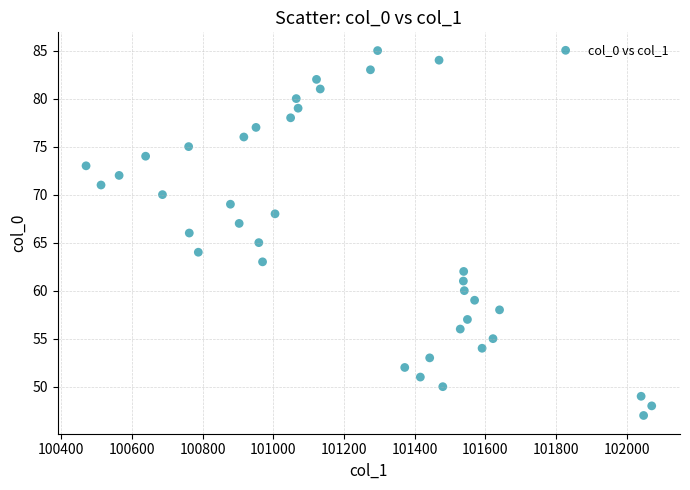

What is the range of Y values (max minus min)?

38